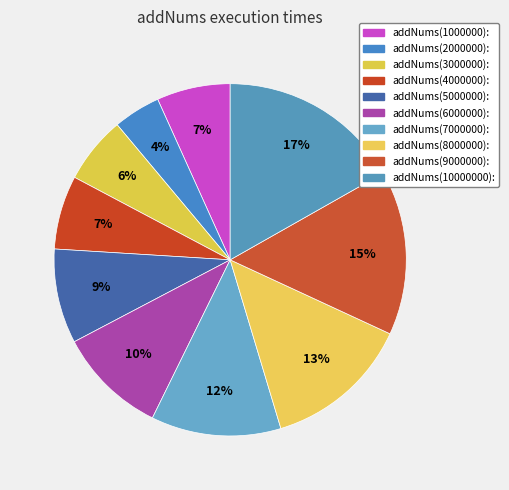

How many segments does this pie chart have?

10